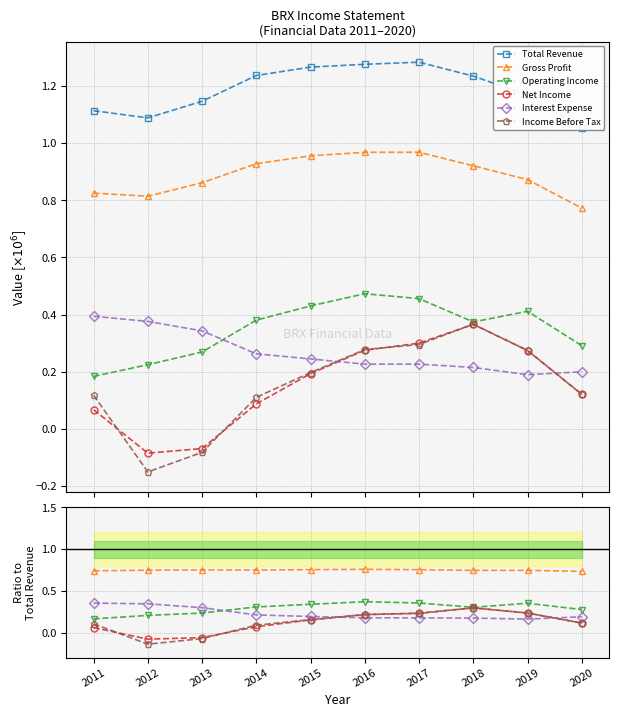

Is the value of Gross Profit at 2016 greater than the value of Interest Expense at 2017?

Yes